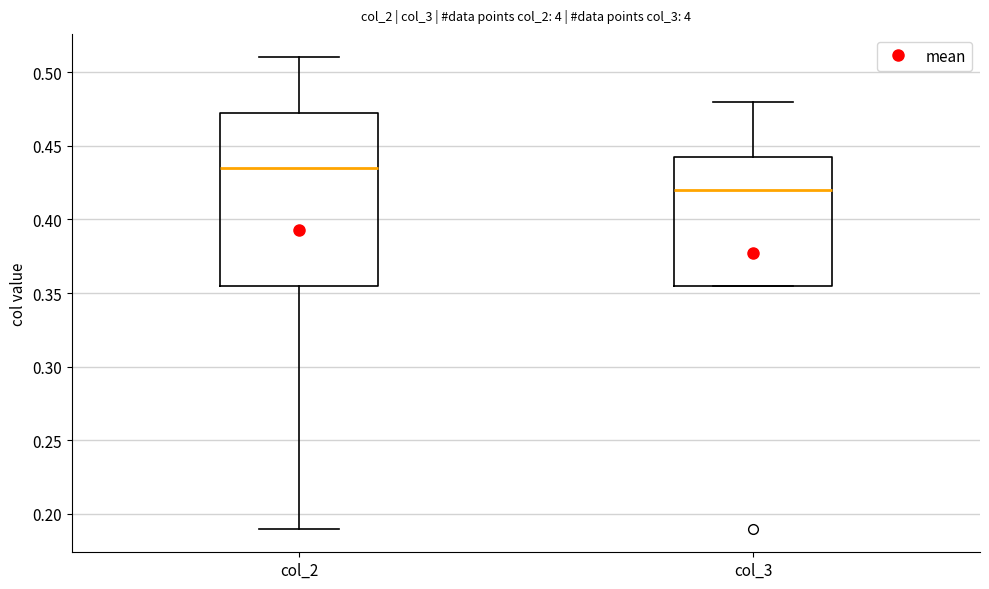

Which box's median line is the lowest?

col_3